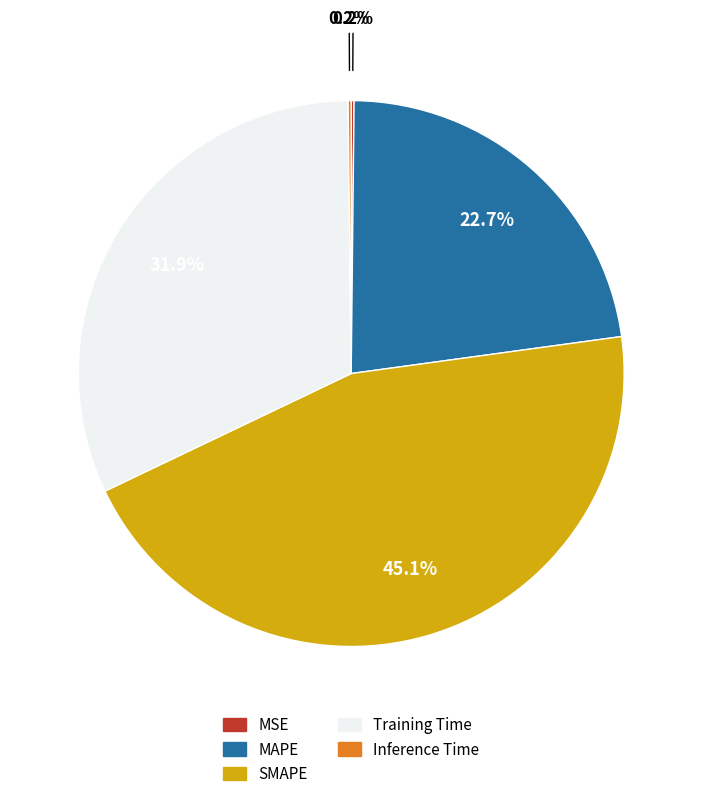

Which slice is the largest?

SMAPE